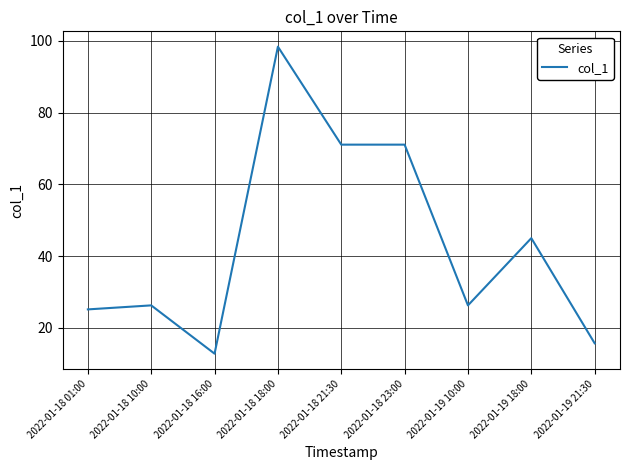

Does the chart display data point markers on the line(s)?

No